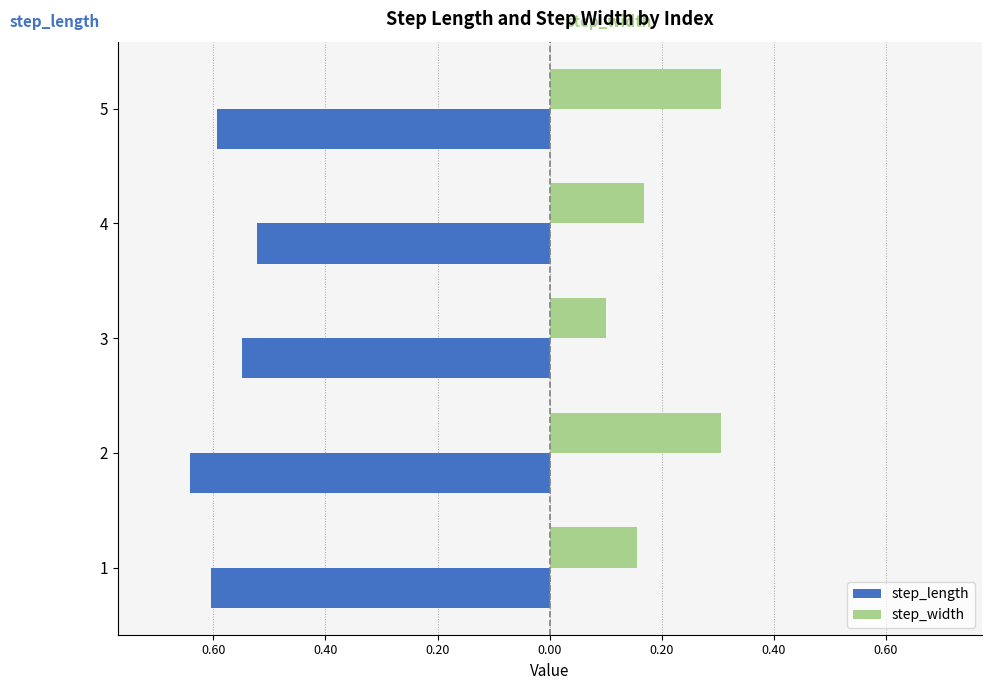

What are all the series names shown in the legend?

step_length, step_width